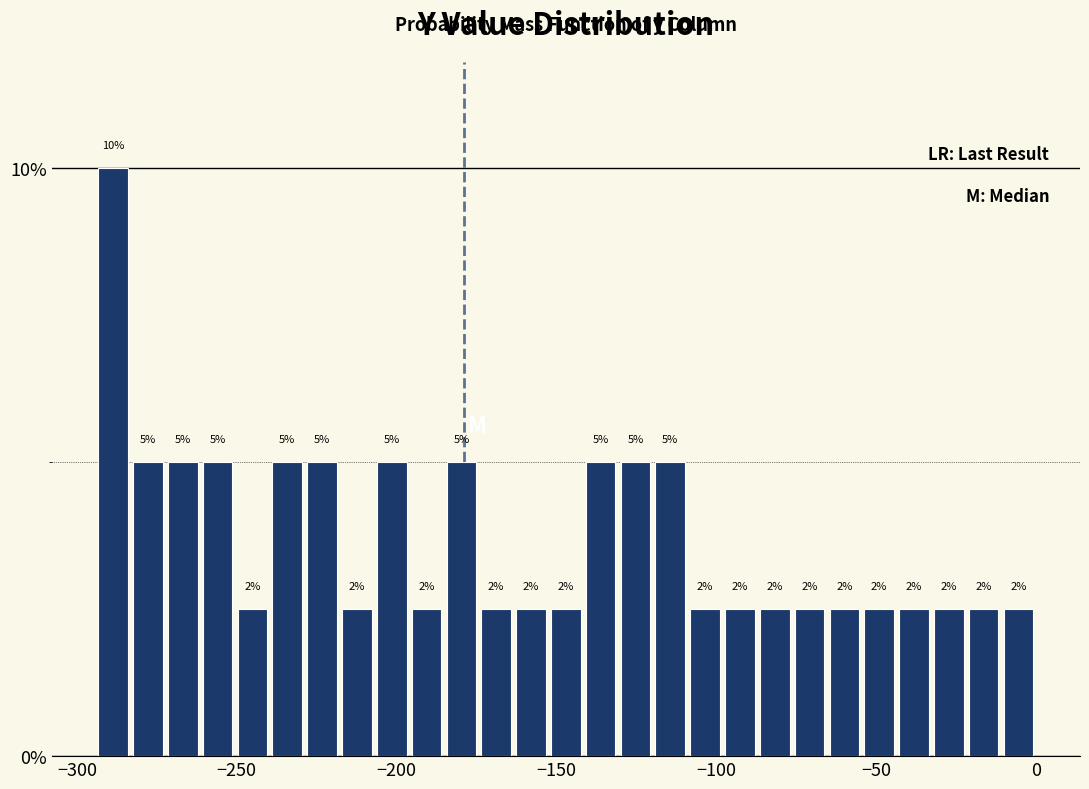

Around what value on the x-axis is the tallest bar? Give the approximate position of its centre, as read against the axis.

-290